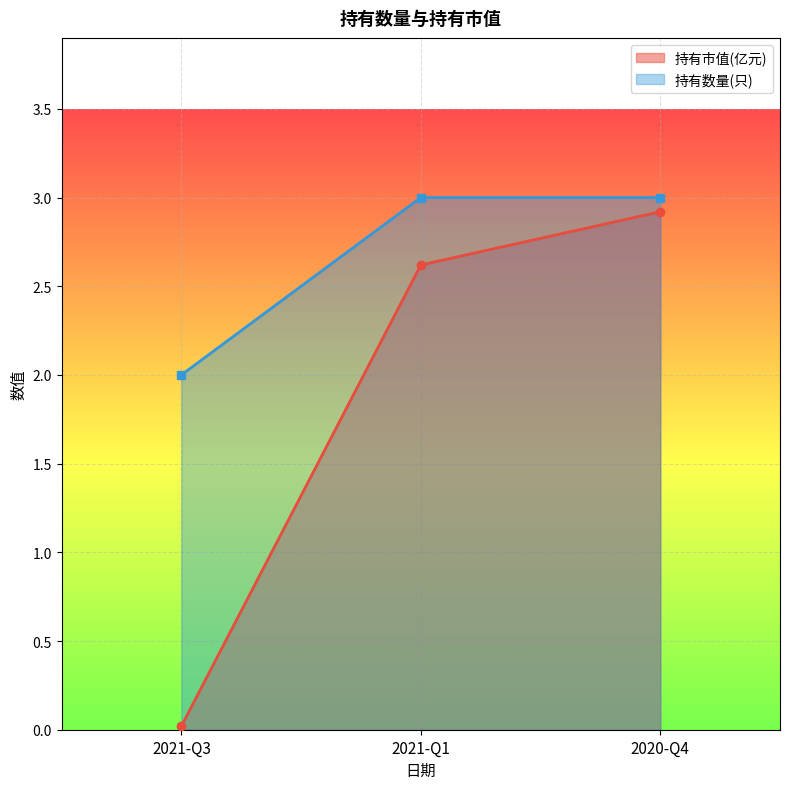

The 持有数量(只) series shows 0.7 at 2021-Q3. True or false?

False